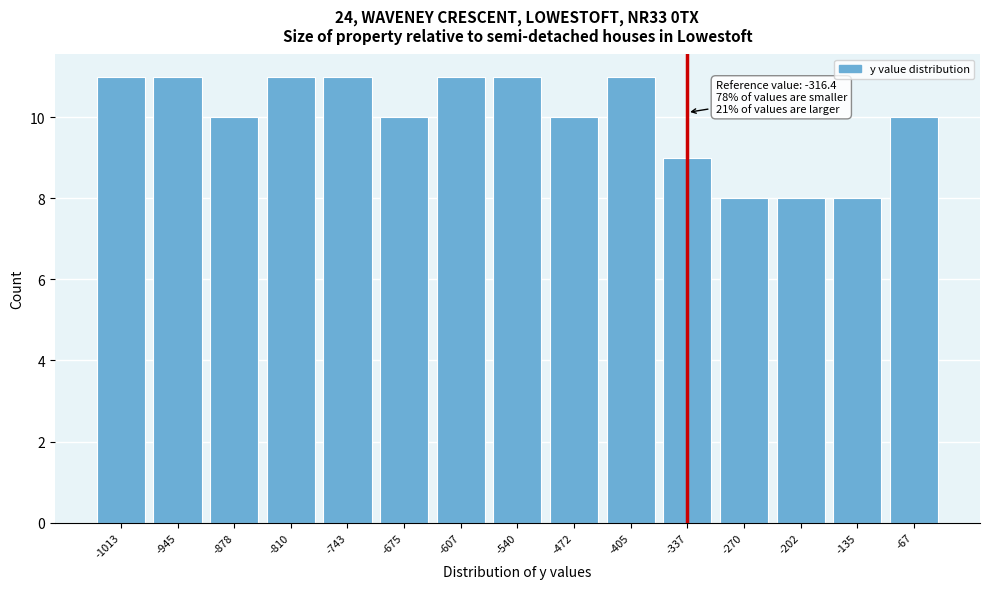

Reading left to right, transcribe all the data shown in this chart.

11	11	10	11	11	10	11	11	10	11	9	8	8	8	10